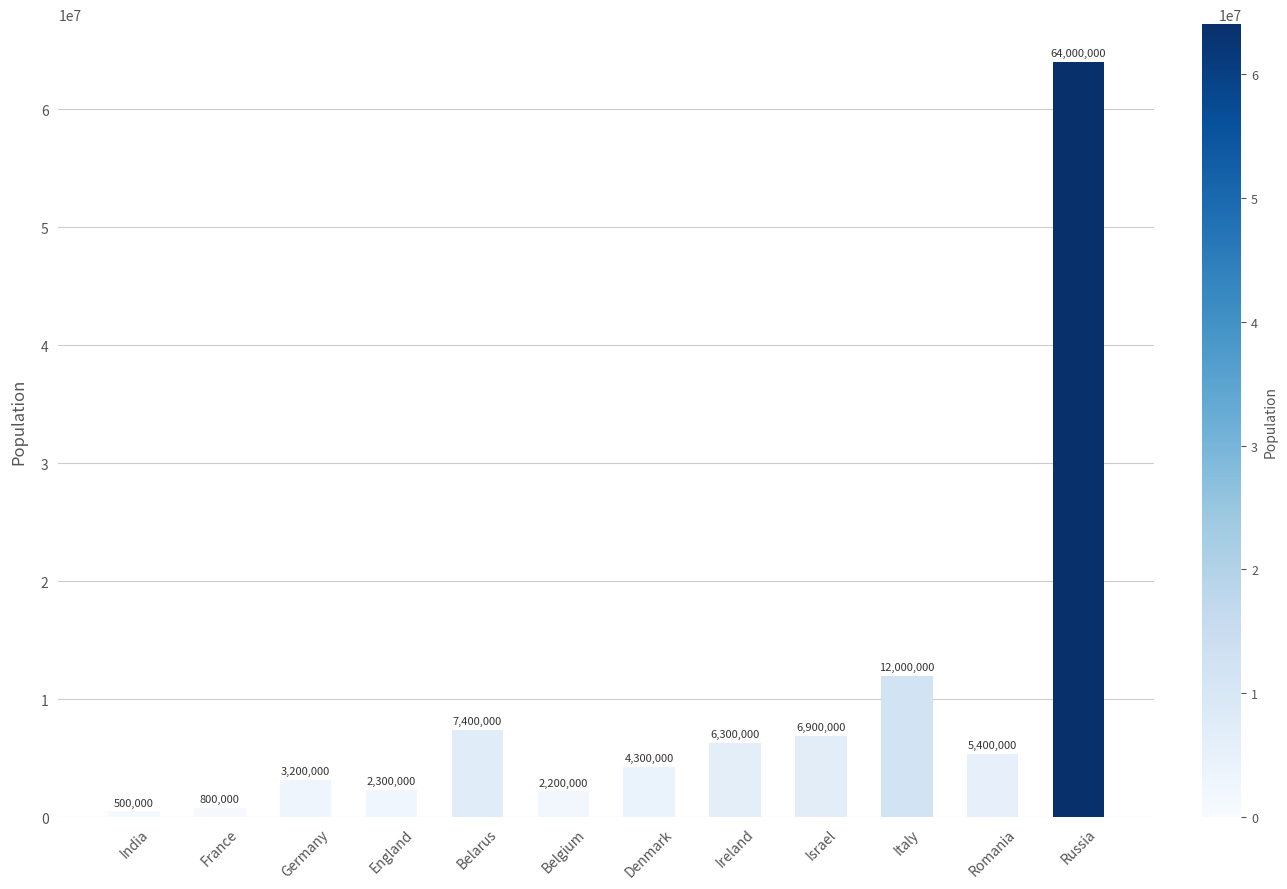

What is the sum of all values?

115300000